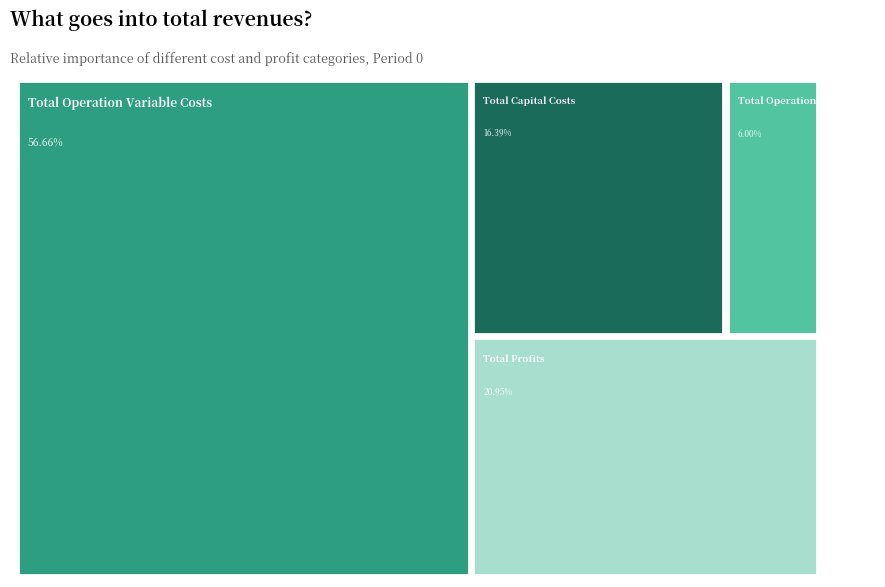

Which slice represents more than half of the pie?

Total Operation Variable Costs